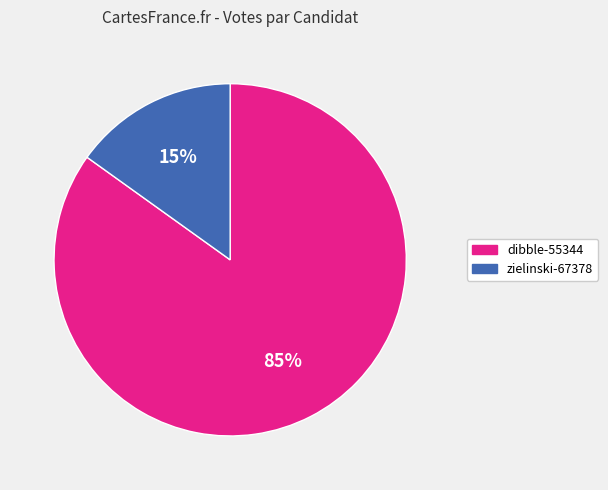

How many segments does this pie chart have?

2